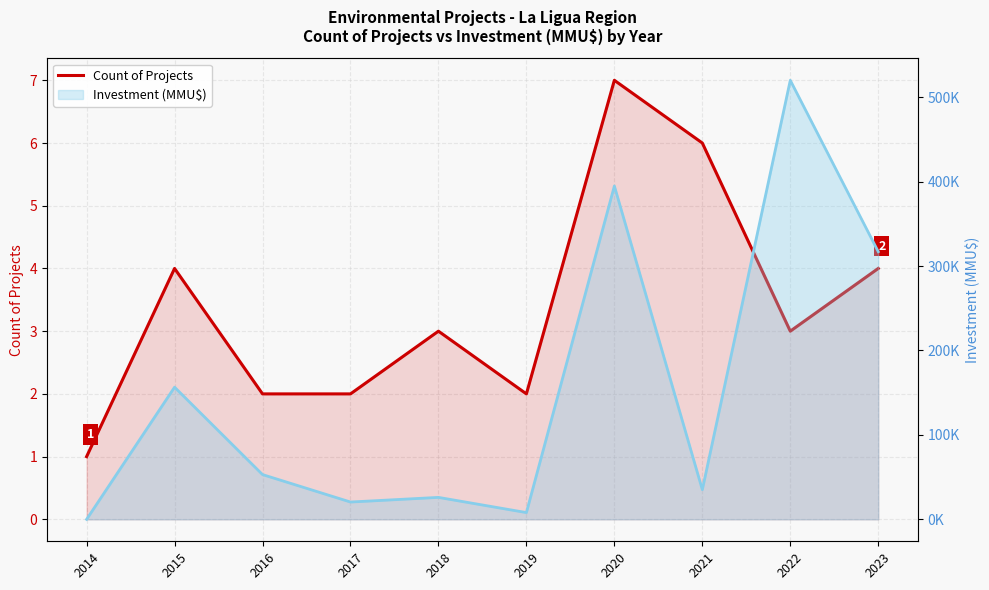

Between 2018 and 2023, which is larger?

2023